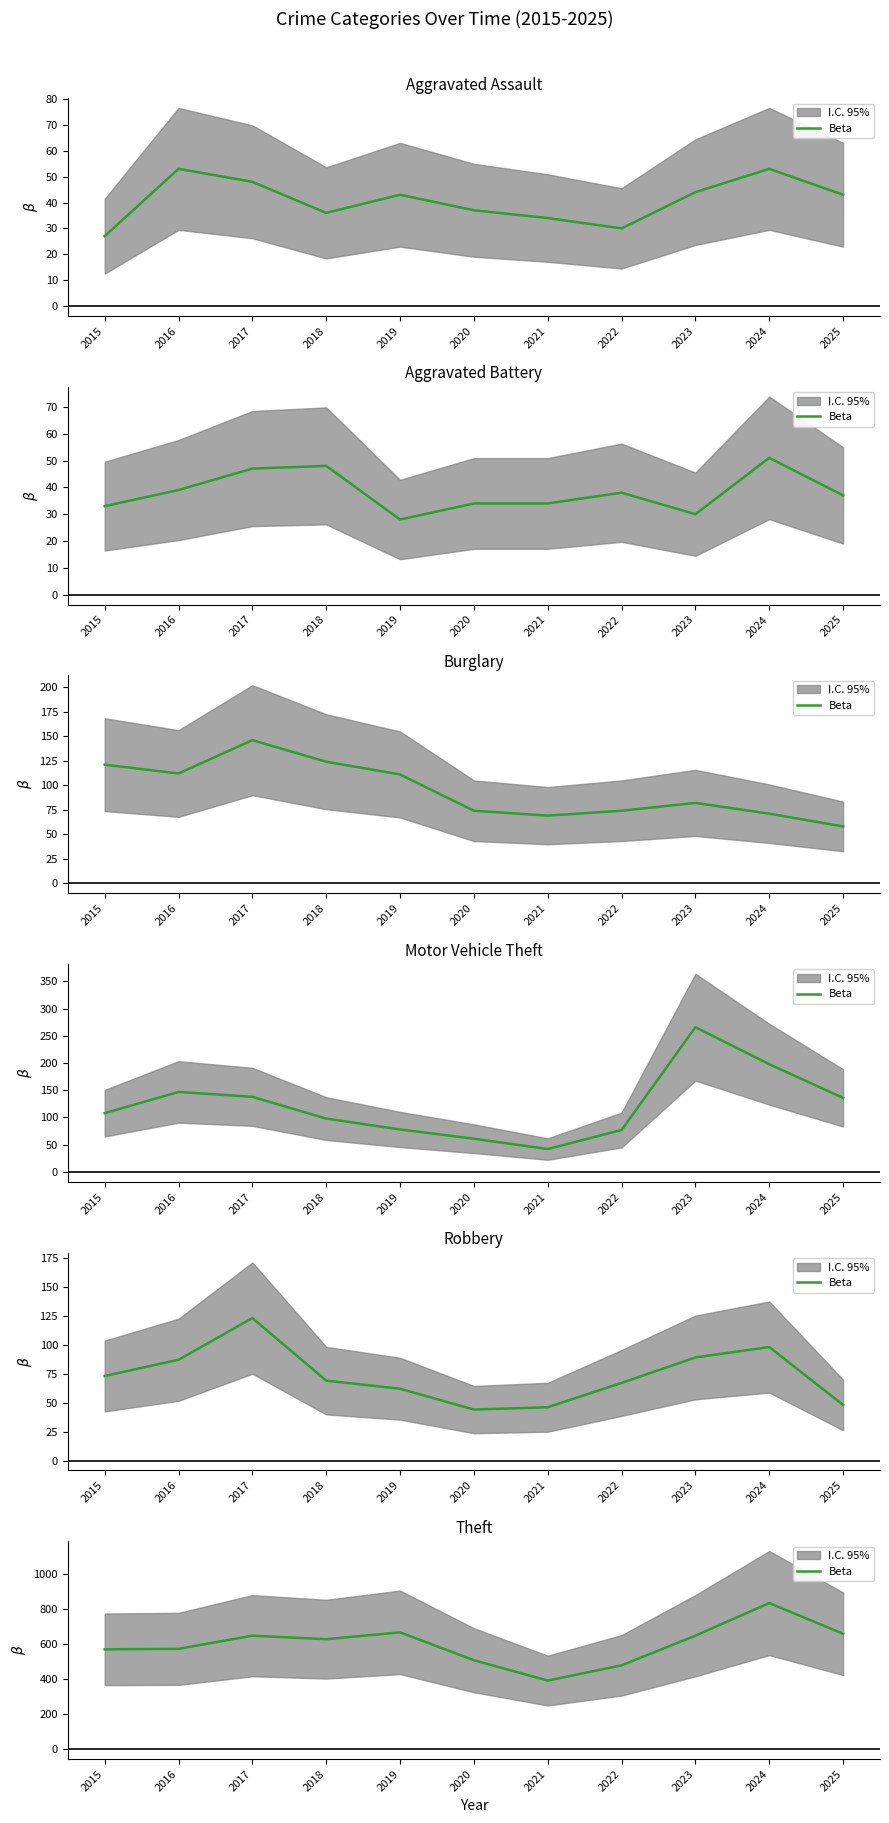

Reading right to left, extract all data points from this chart.

2025=658	2024=833	2023=647	2022=478	2021=391	2020=507	2019=666	2018=627	2017=647	2016=572	2015=569